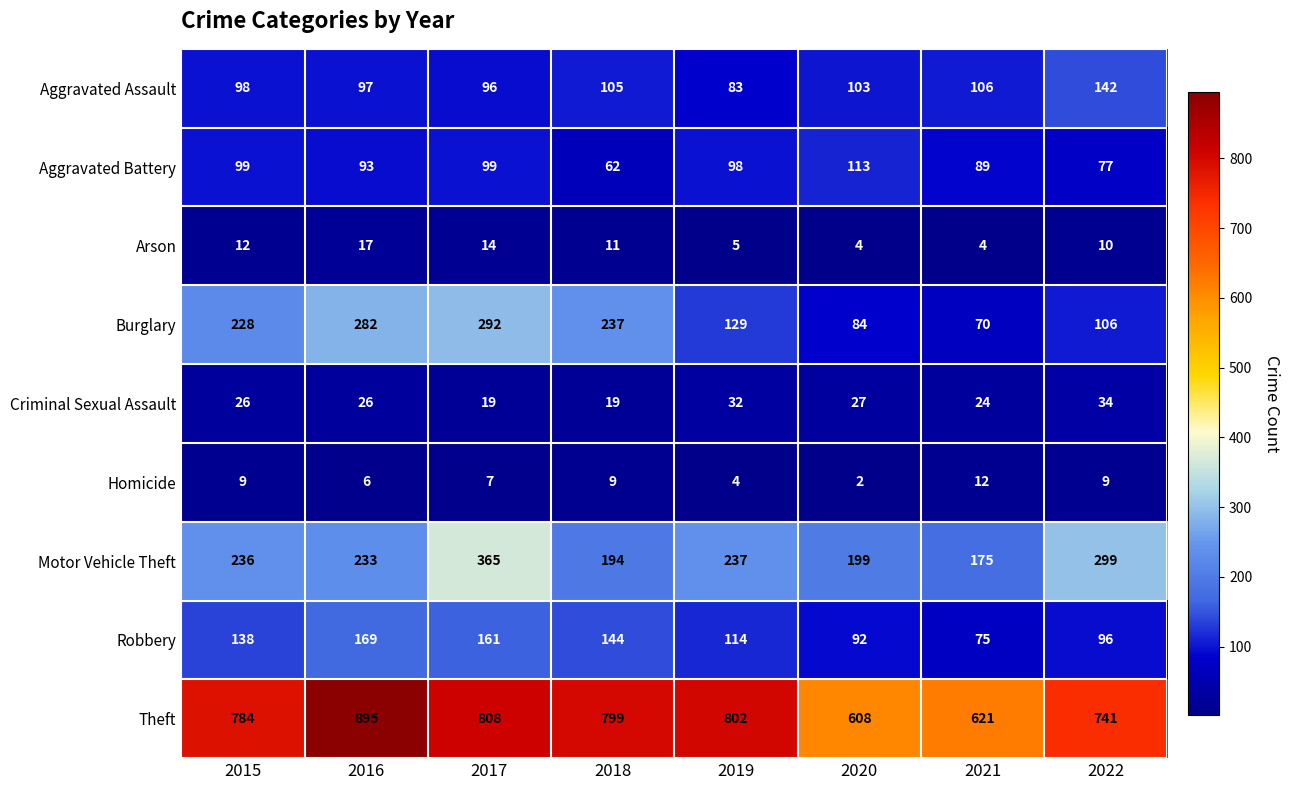

What is the total value across all series at 2022?

1514